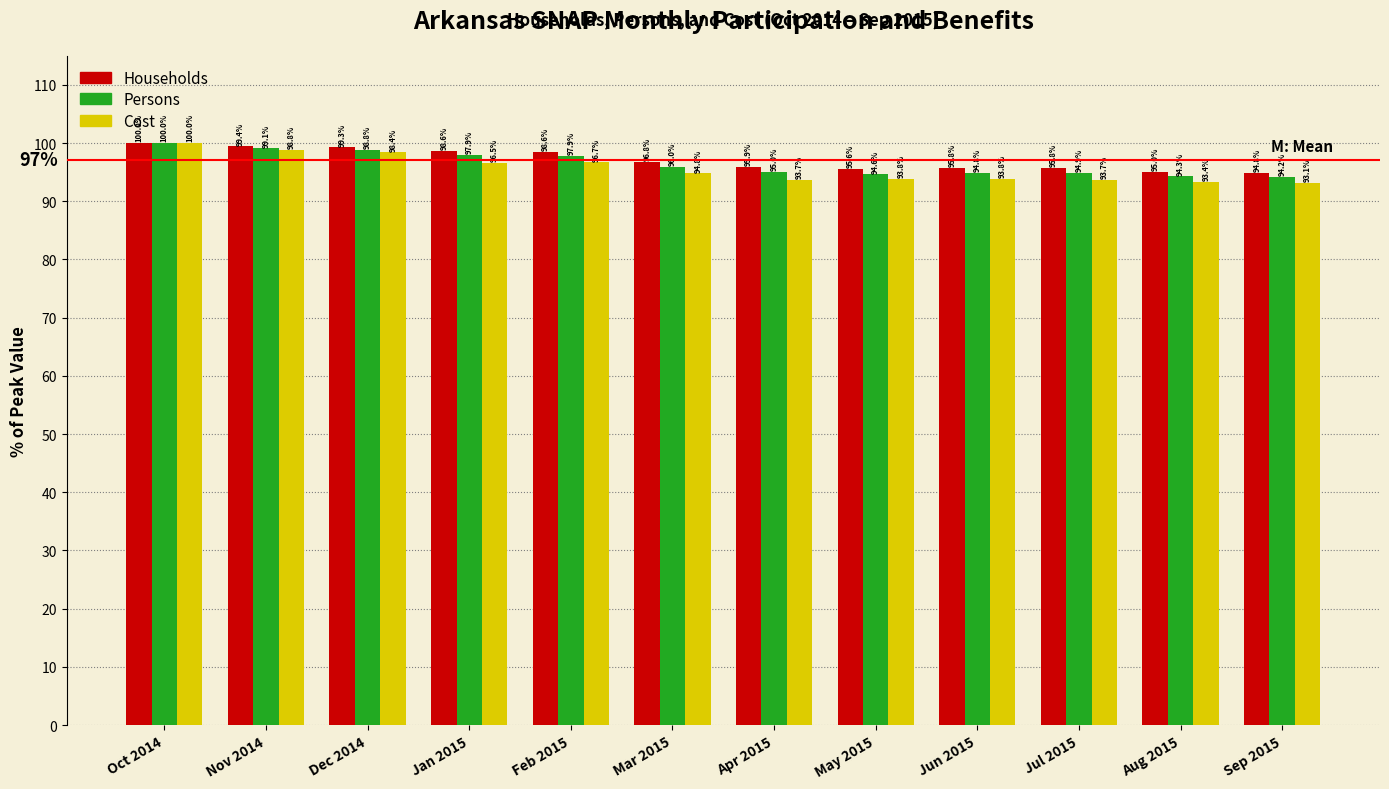

What is the sum of all Cost values?

1146.7